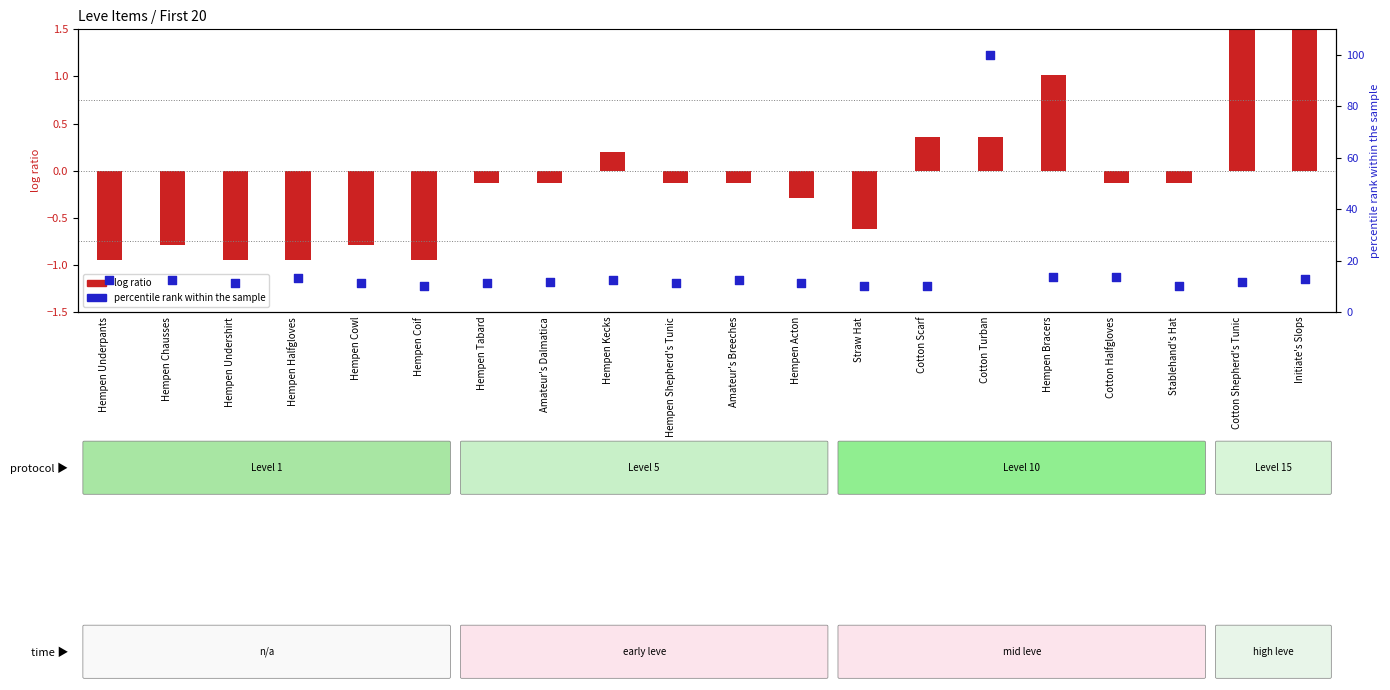

At which category is the sum across all series the highest?

Cotton Turban